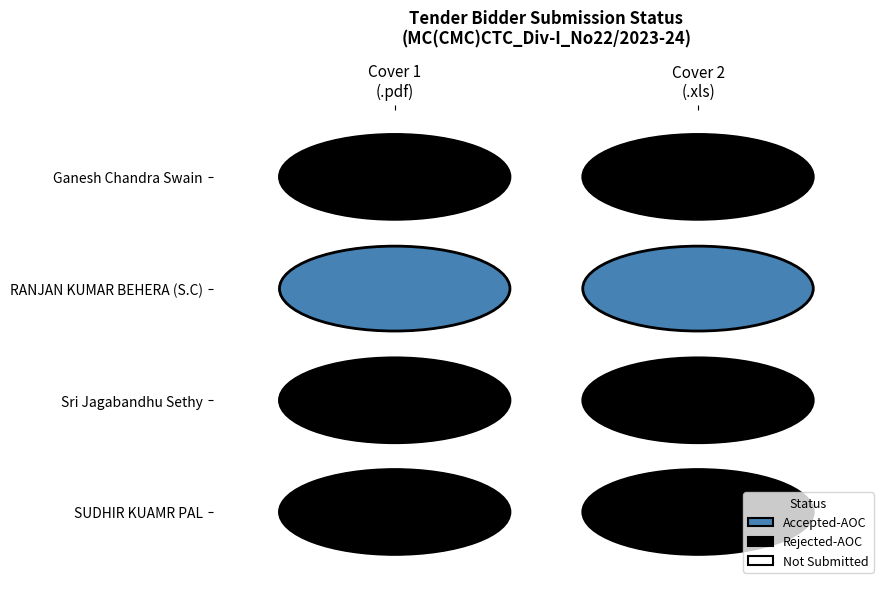

The Bidder 1 (RANJAN KUMAR BEHERA) series shows 1 at 1. True or false?

False